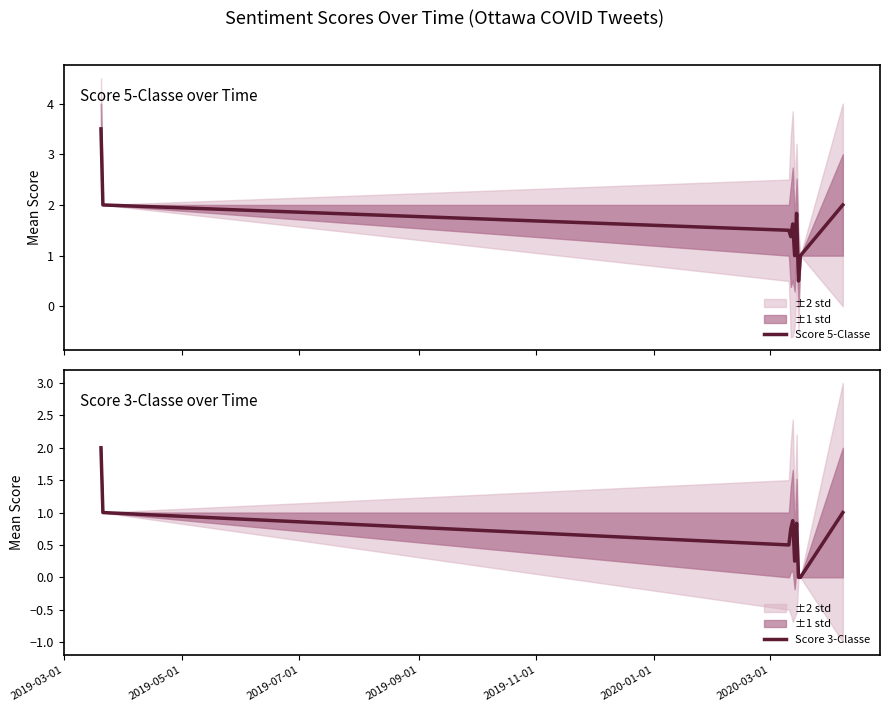

Is this an area chart (filled region under the line)?

No